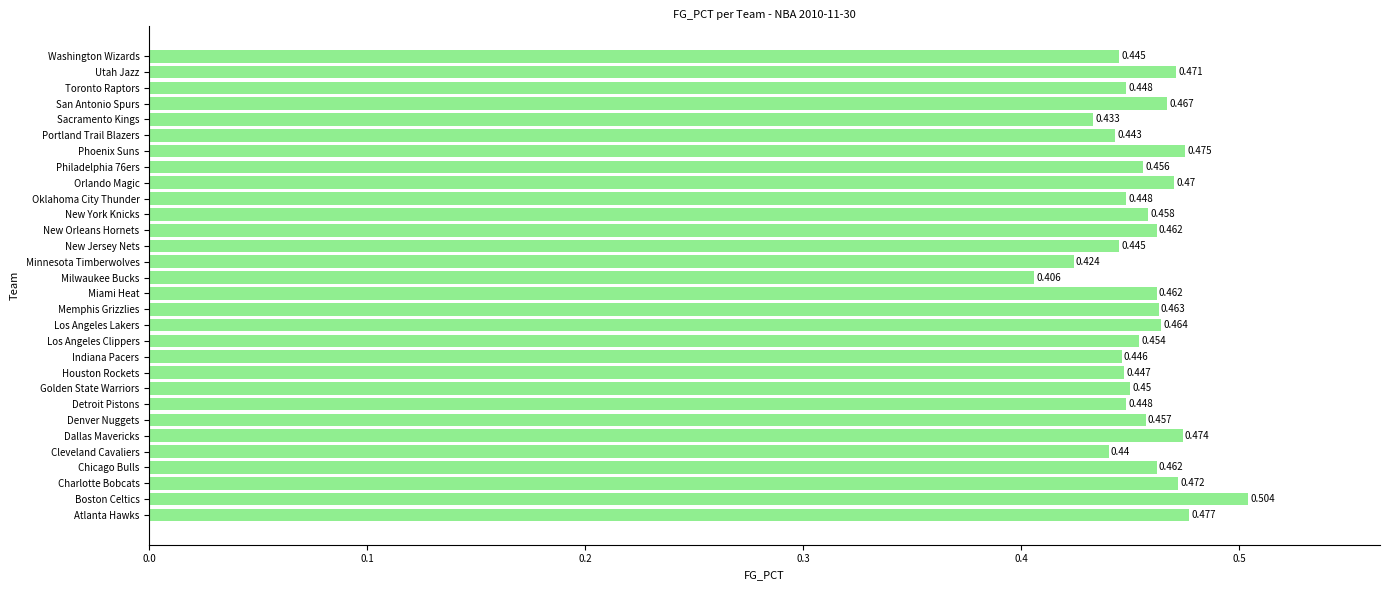

Are the bars grouped side by side (vs. stacked)?

No